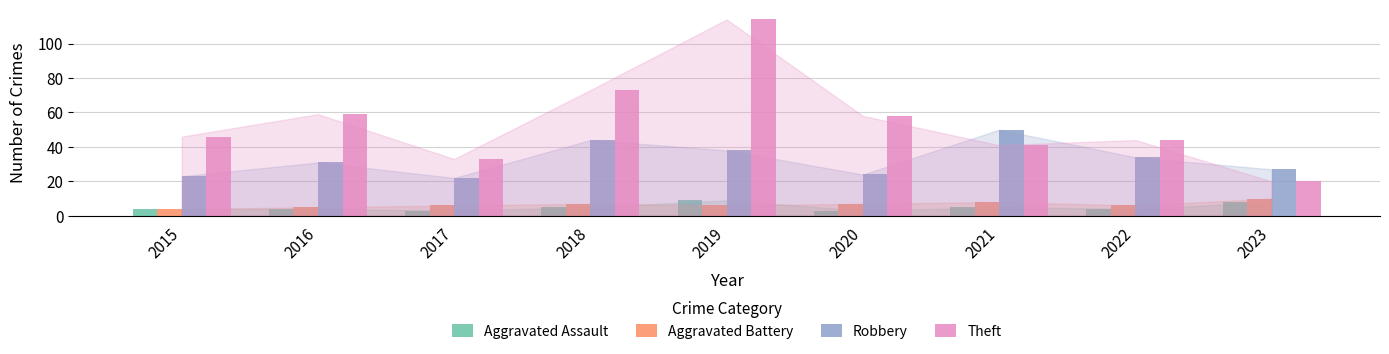

Are the bars grouped side by side (vs. stacked)?

Yes